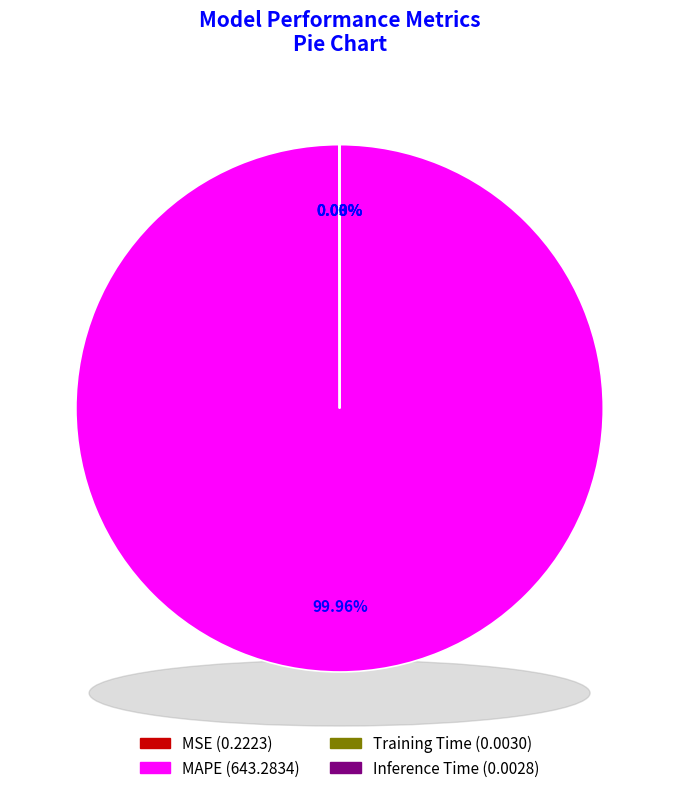

What is the largest slice in the pie chart?

MAPE